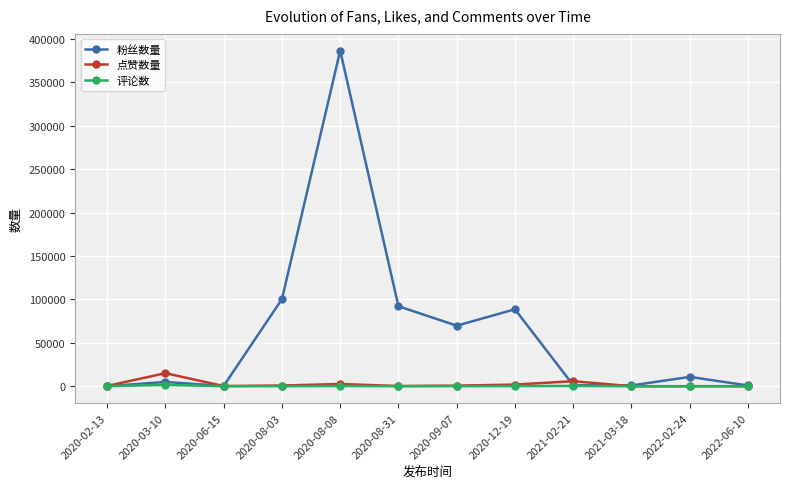

At which category is the sum across all series the highest?

2020-08-08